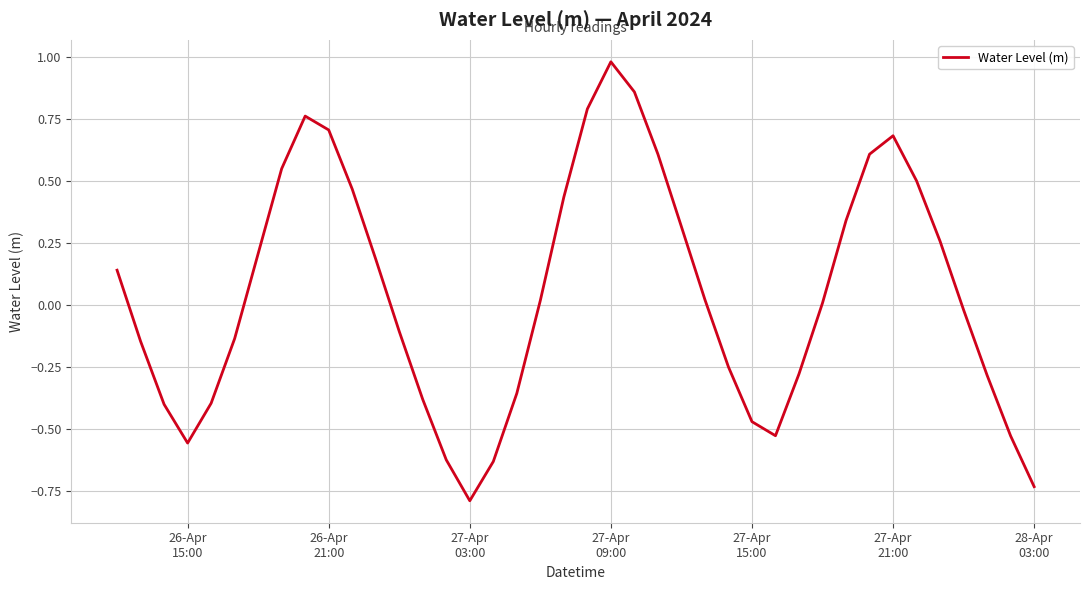

What is the minimum value shown in the chart?

-0.8